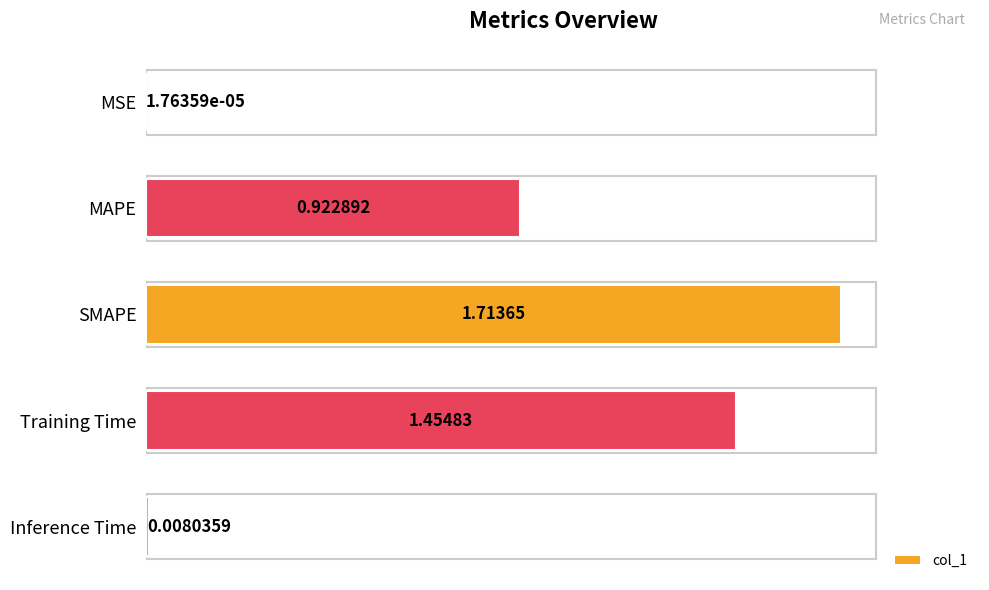

What is the change in value from MAPE to Inference Time?

-0.9